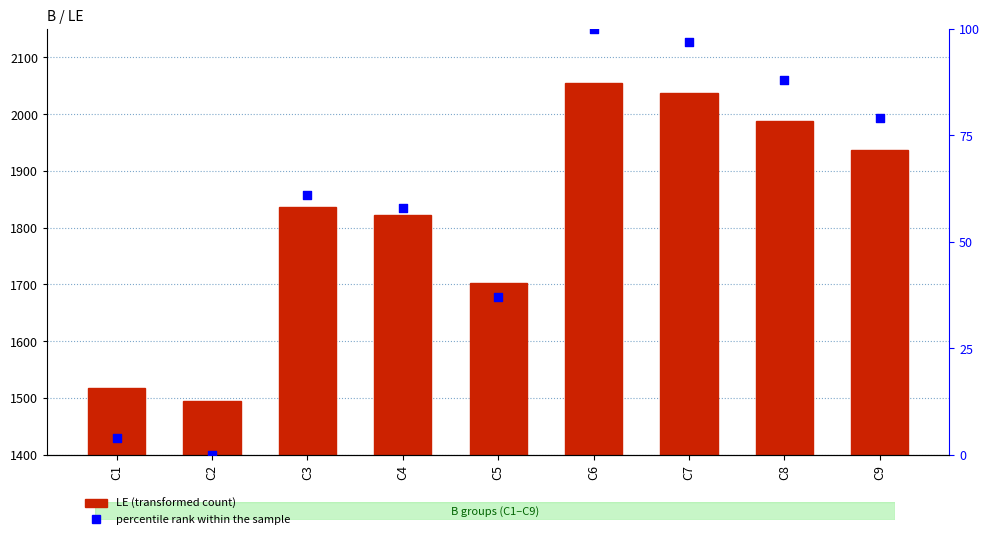

Which series contains the highest Y value?

LE